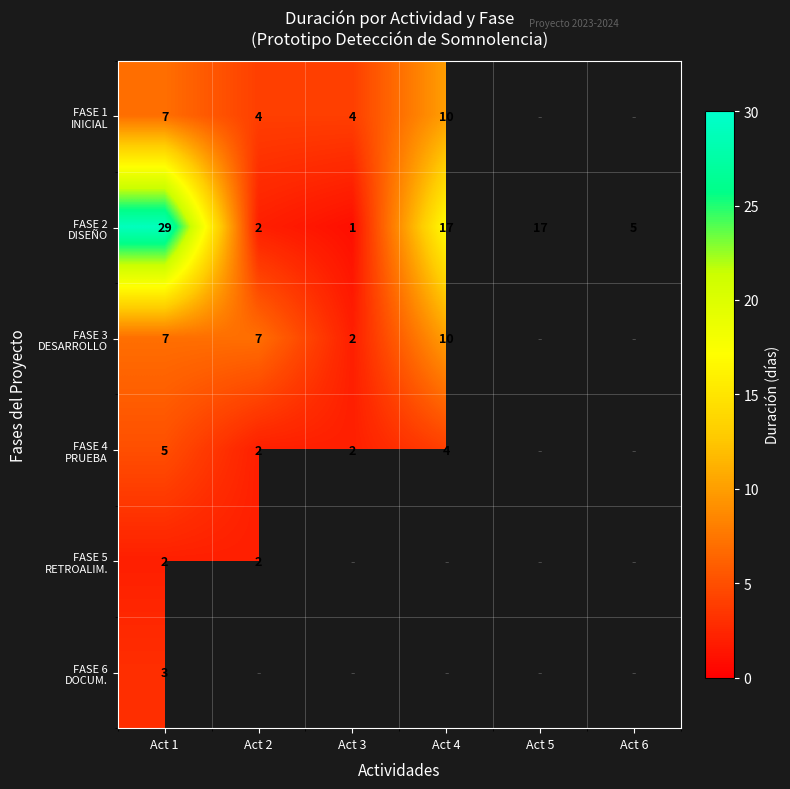

Between Act 4 and Act 1, which is larger?

Act 4